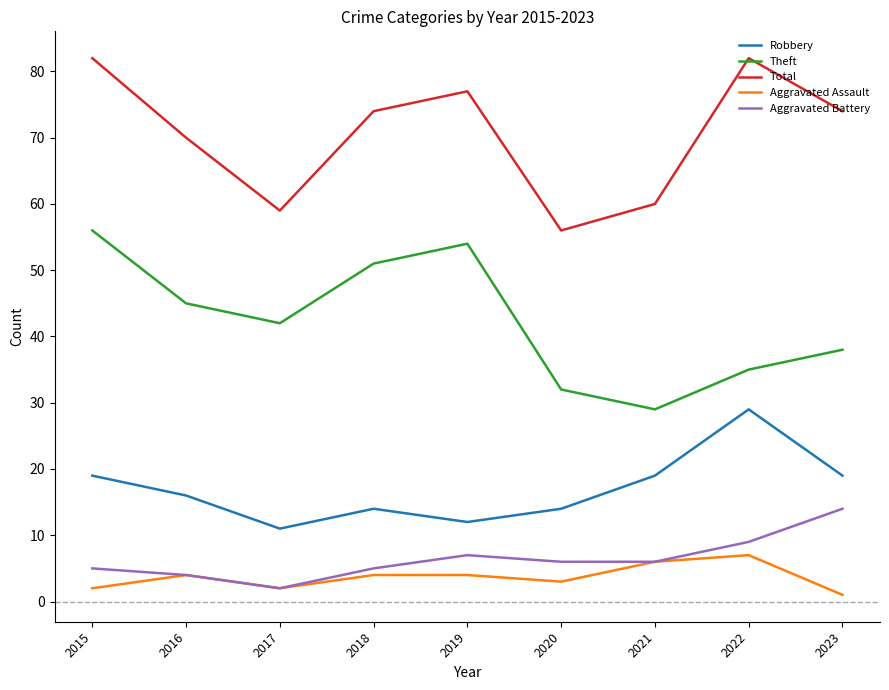

Rank the series at 2019 from highest to lowest value.

Total, Theft, Robbery, Aggravated Battery, Aggravated Assault